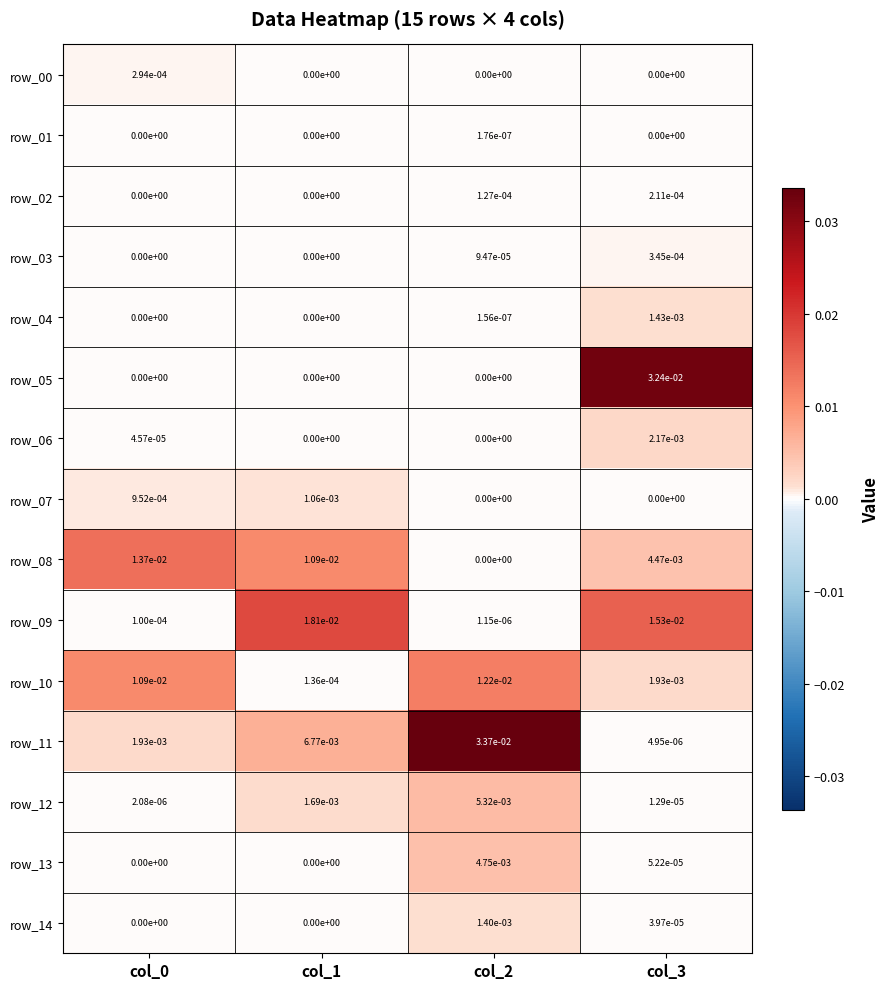

Is the value of row_11 at col_0 greater than the value of row_13 at col_1?

Yes